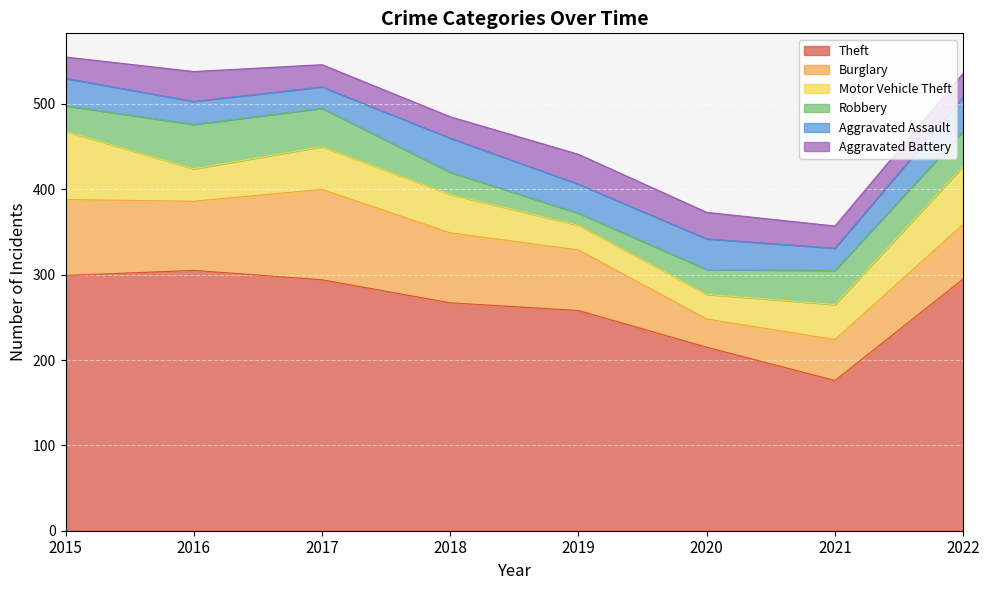

Reading right to left, extract all data points from this chart.

Theft: 295	176	215	258	267	294	305	299
Burglary: 64	48	33	71	82	106	81	89
Motor Vehicle Theft: 68	41	29	29	45	50	38	80
Robbery: 41	40	29	14	26	45	52	30
Aggravated Assault: 40	26	36	34	40	25	27	32
Aggravated Battery: 28	26	31	35	25	26	35	25